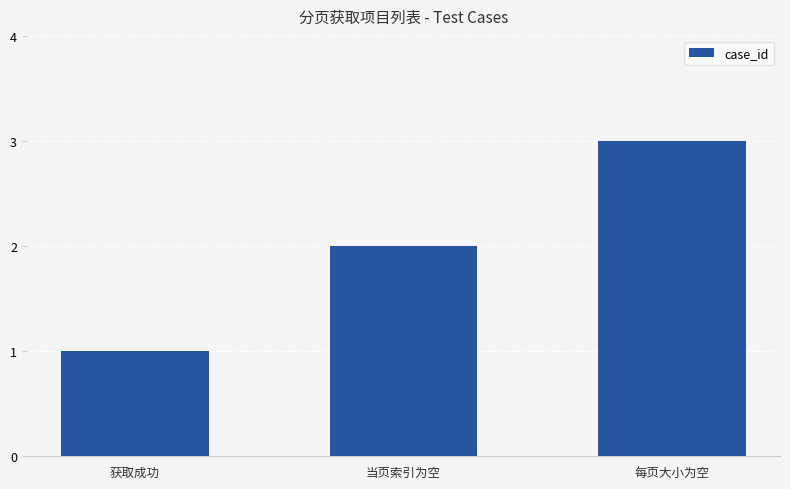

Which label corresponds to the smallest value in the chart?

获取成功